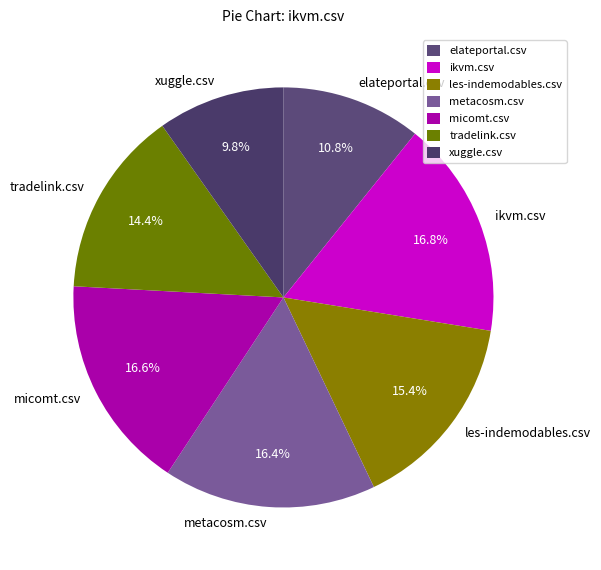

Is the sum of micomt.csv and les-indemodables.csv greater than half?

No